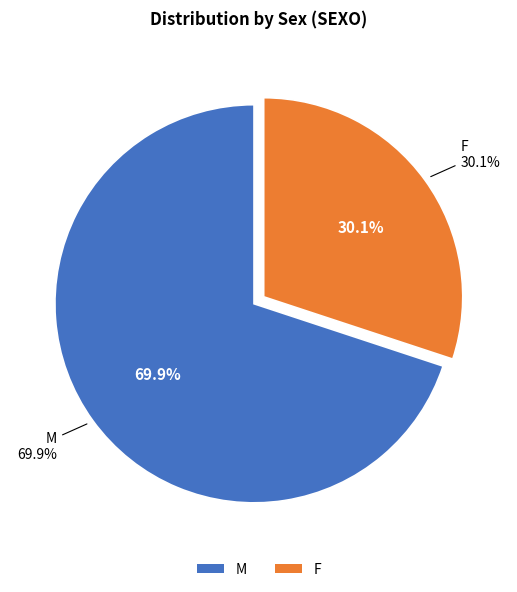

What is the majority slice?

M